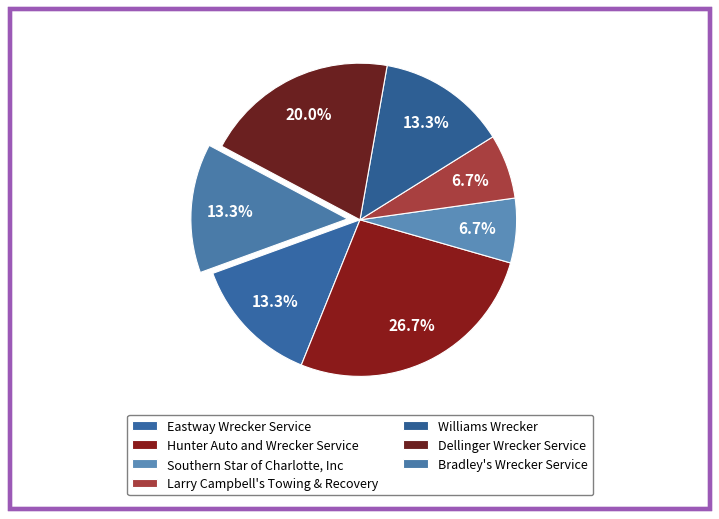

How many slices are in this pie chart?

7